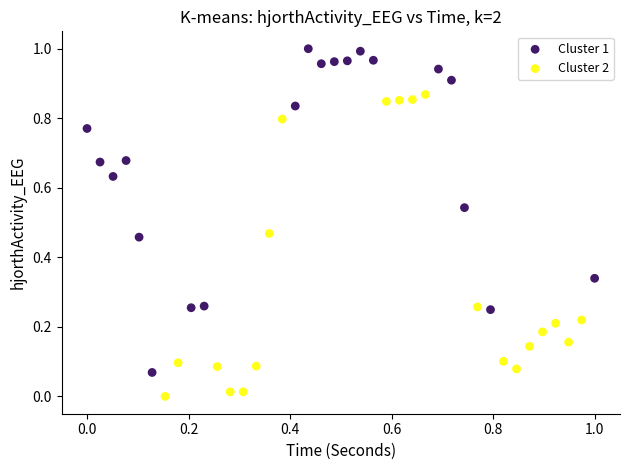

Which series contains the lowest Y value?

Cluster 2